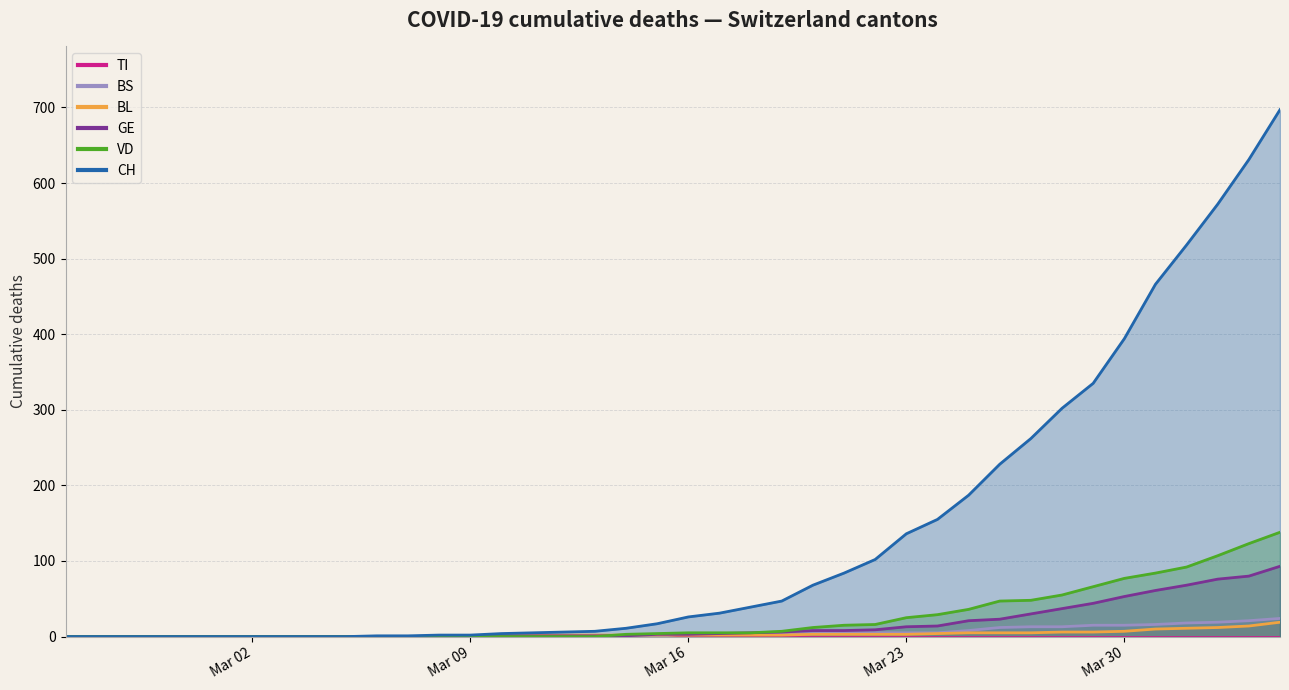

Which series has the largest total across all categories?

CH